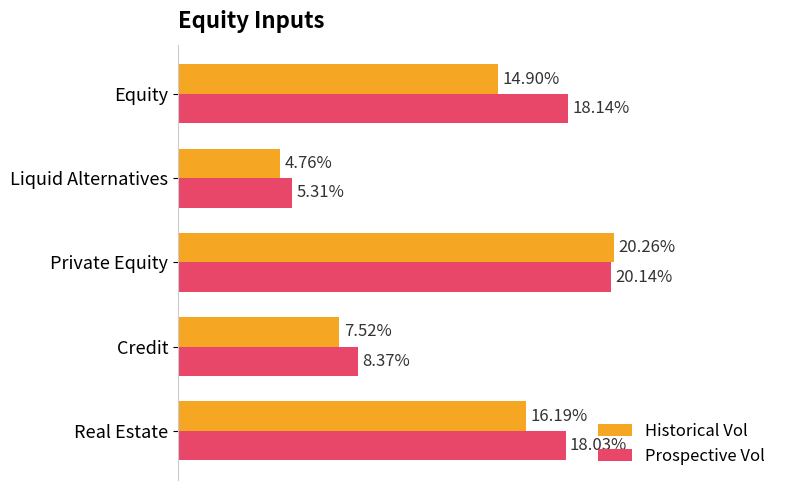

What are all the series names shown in the legend?

Historical Vol, Prospective Vol